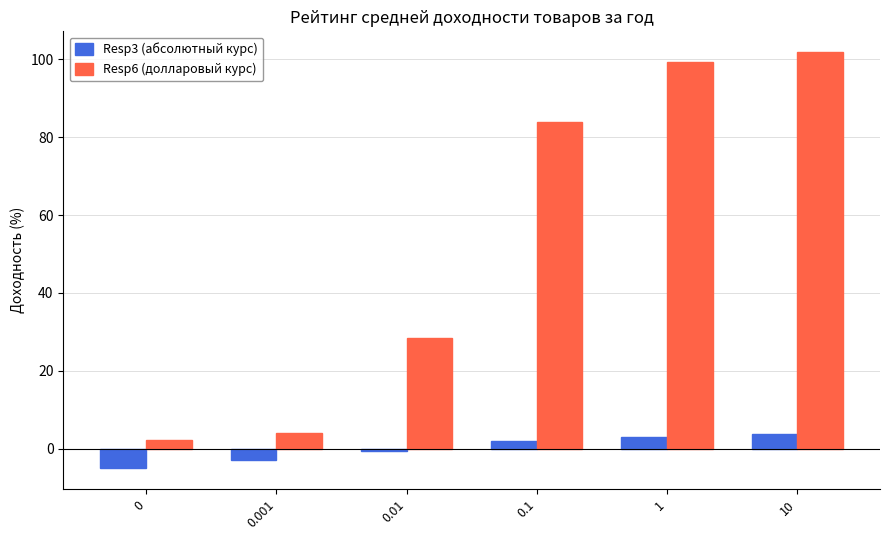

How many data points in Resp6 (долларовый курс) are above 83?

3